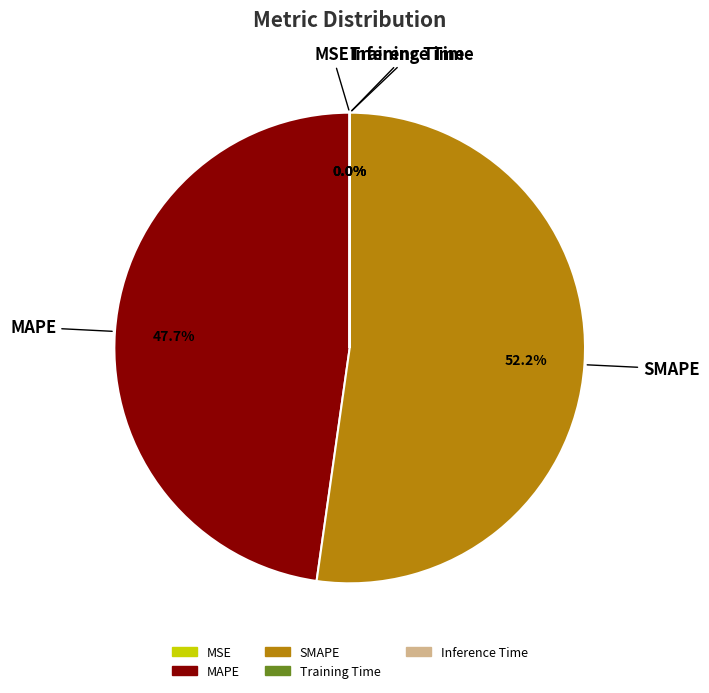

Is SMAPE the majority of the pie?

Yes